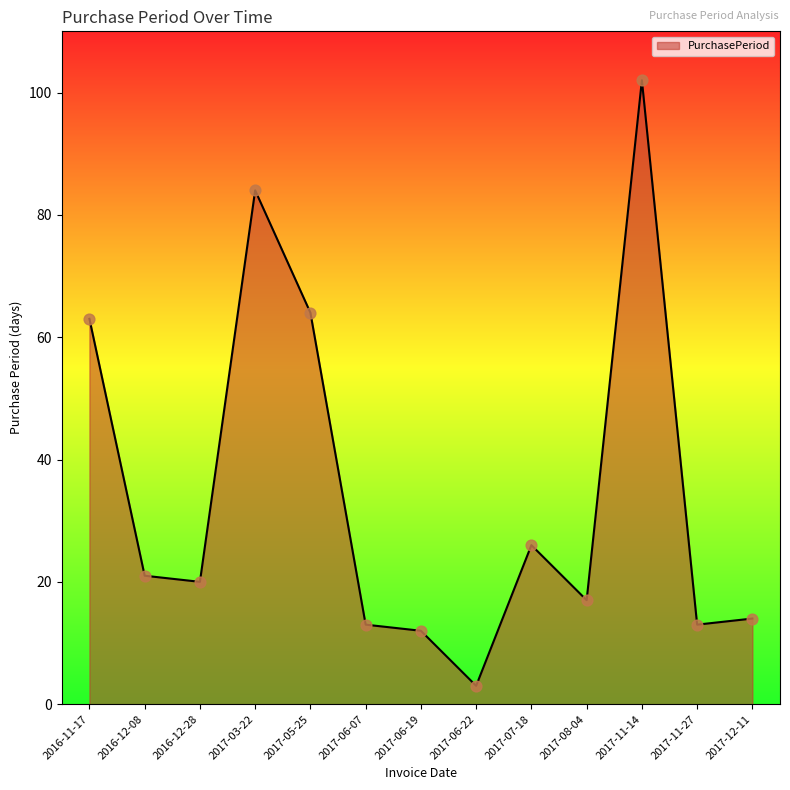

Which has a higher value, 2017-06-19 or 2017-11-14?

2017-11-14